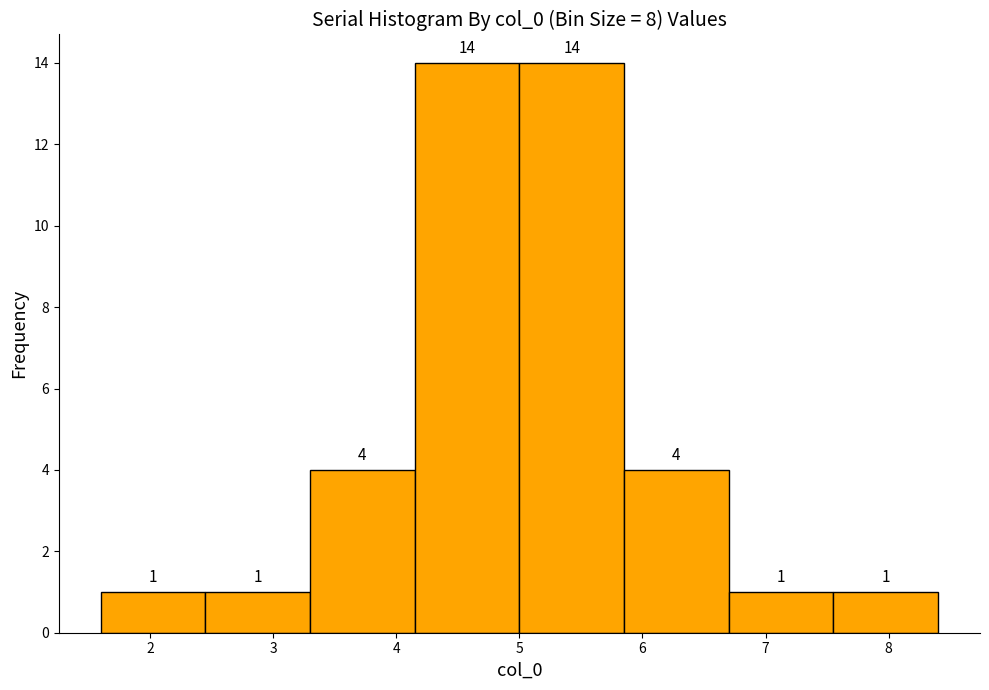

Reading left to right, list every bar in this chart as the range it spans on the x-axis followed by its height. The bar edges are not printed on the chart, so give them approximately, as read against the axis.

1.6 to 2.4: 1
2.4 to 3.3: 1
3.3 to 4.1: 4
4.1 to 5.0: 14
5.0 to 5.9: 14
5.9 to 6.7: 4
6.7 to 7.6: 1
7.6 to 8.4: 1